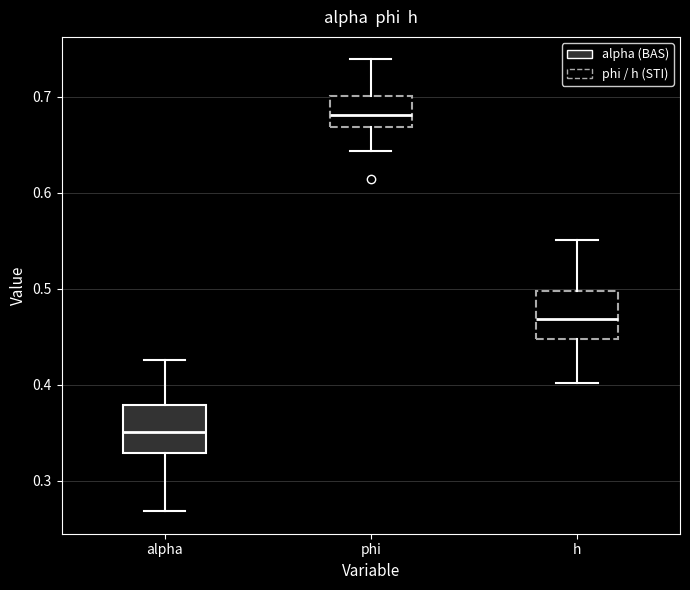

Where is the upper edge of the box for phi on the y-axis? The values are not printed on the chart, so give them approximately, as read against the axis.

0.70